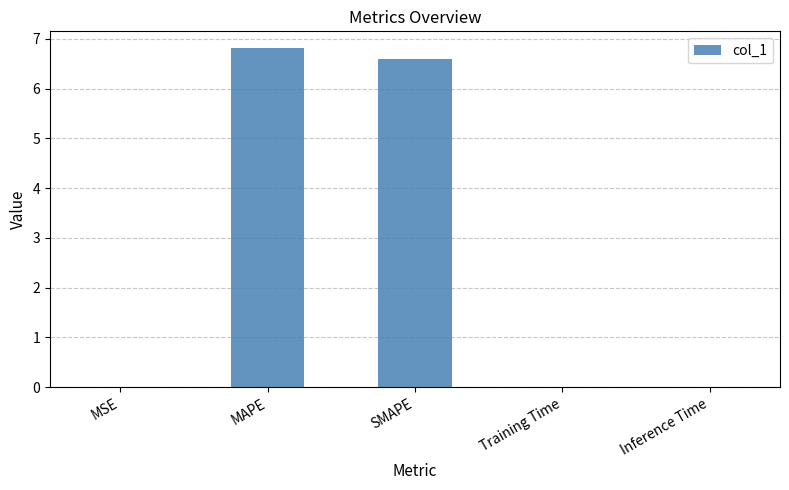

True or false: the data shows 6.6 at SMAPE.

True